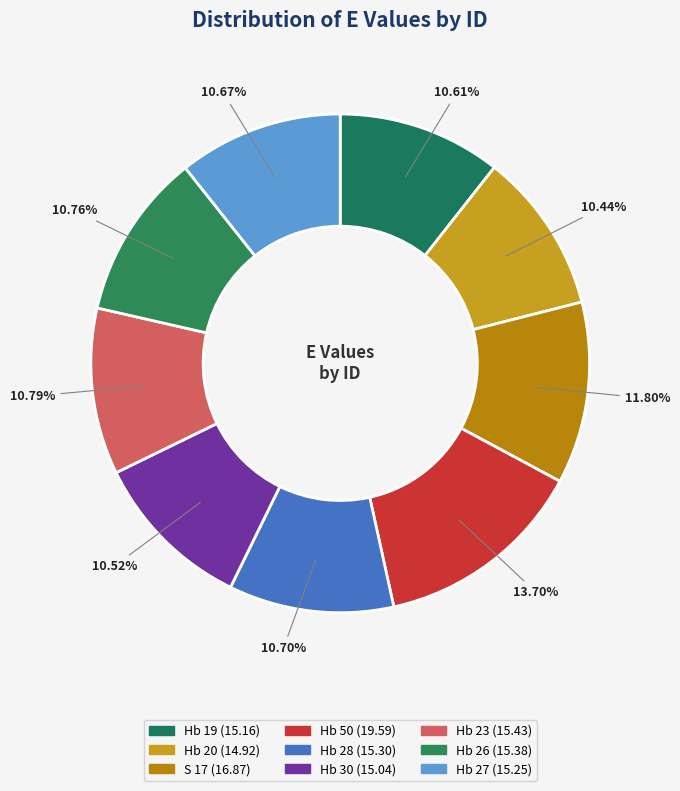

To the nearest percent, what is the combined percentage of Hb 30 and Hb 28?

21%